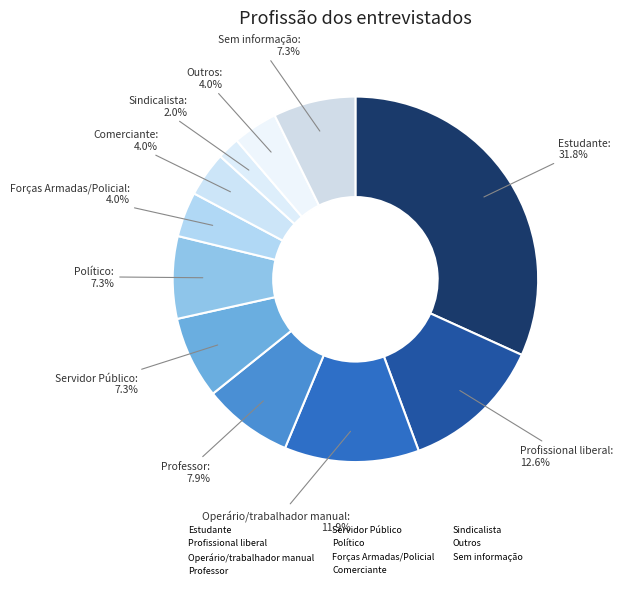

To the nearest percent, what portion does Forças Armadas/Policial represent?

4%